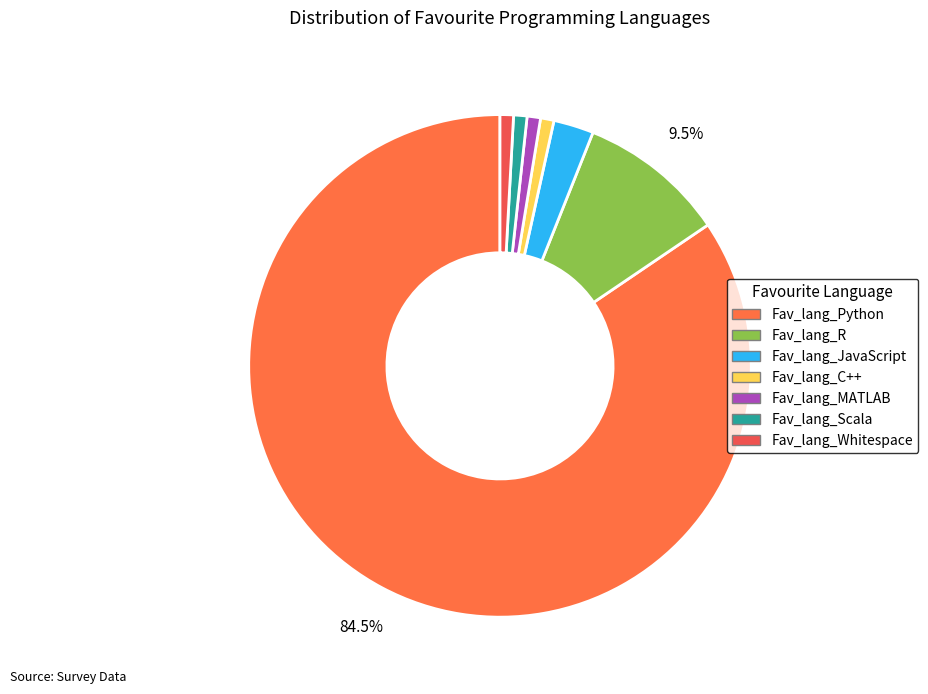

Rank the categories by value from highest to lowest.

Fav_lang_Python, Fav_lang_R, Fav_lang_JavaScript, Fav_lang_C++, Fav_lang_MATLAB, Fav_lang_Scala, Fav_lang_Whitespace